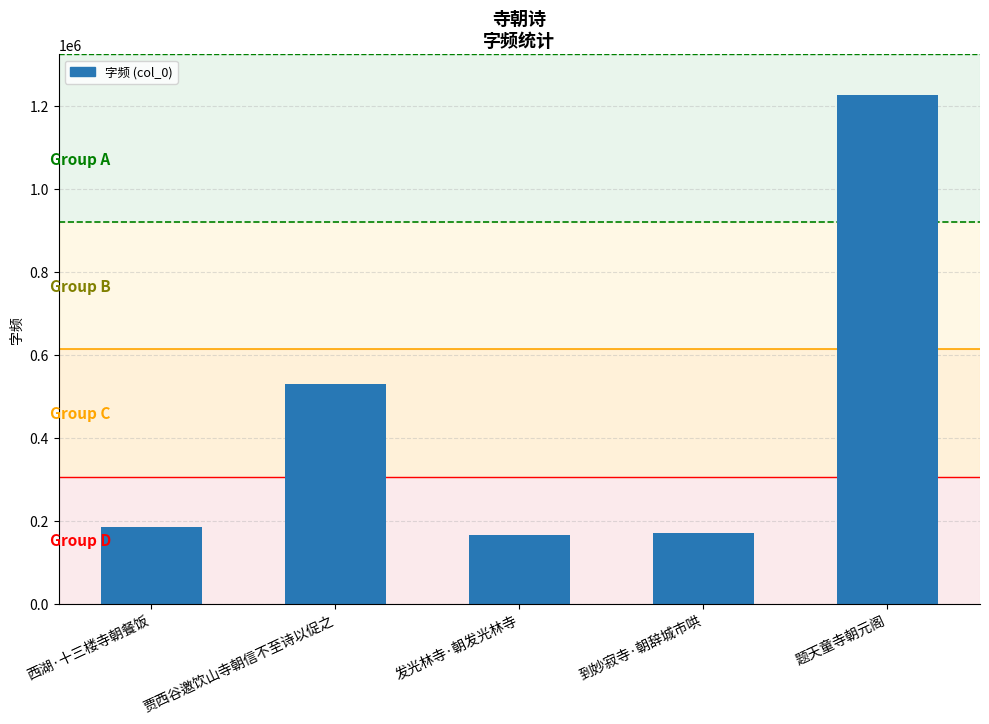

What is the average value?

454982